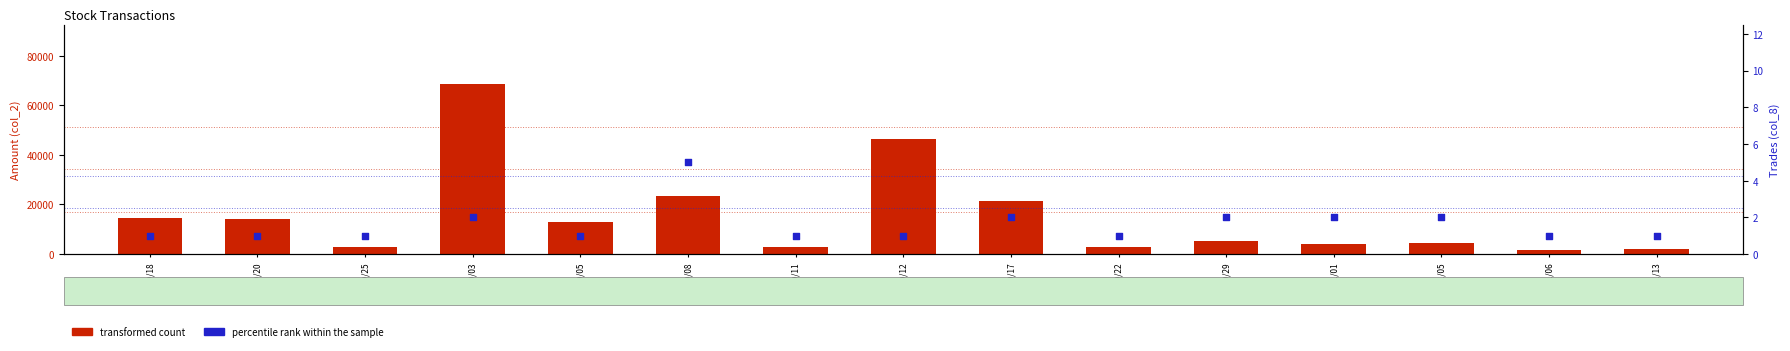

What is the total value across all series at 101/11/01?

4102